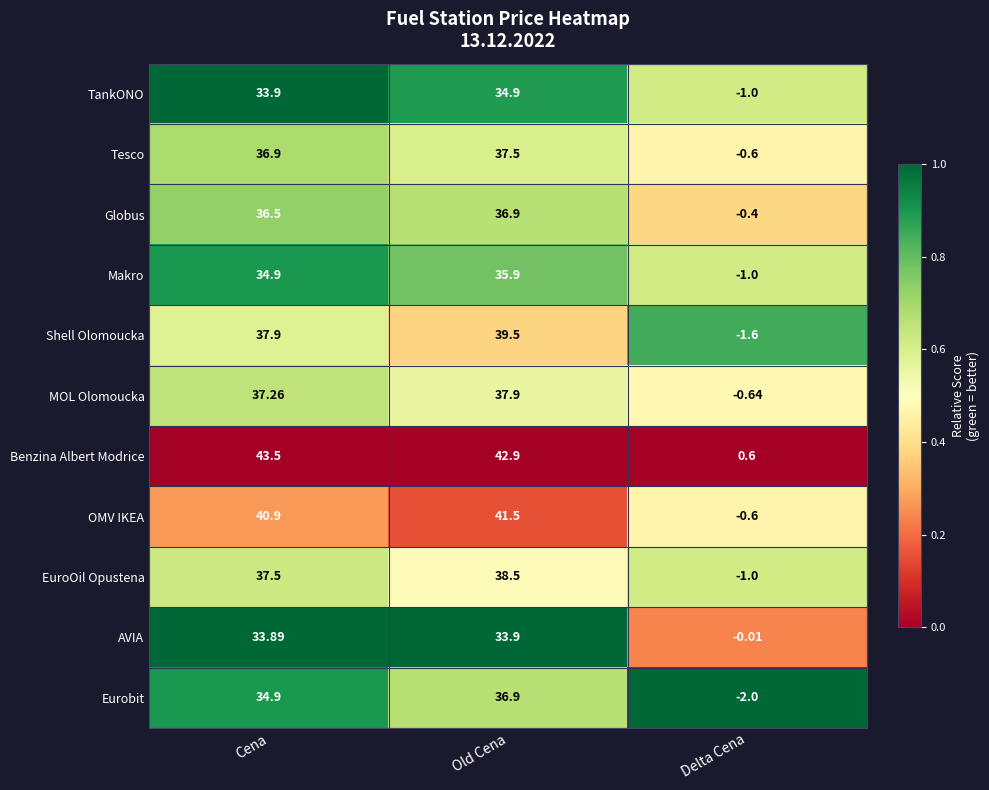

List the labels in order of Makro value, largest first.

Old Cena, Cena, Delta Cena